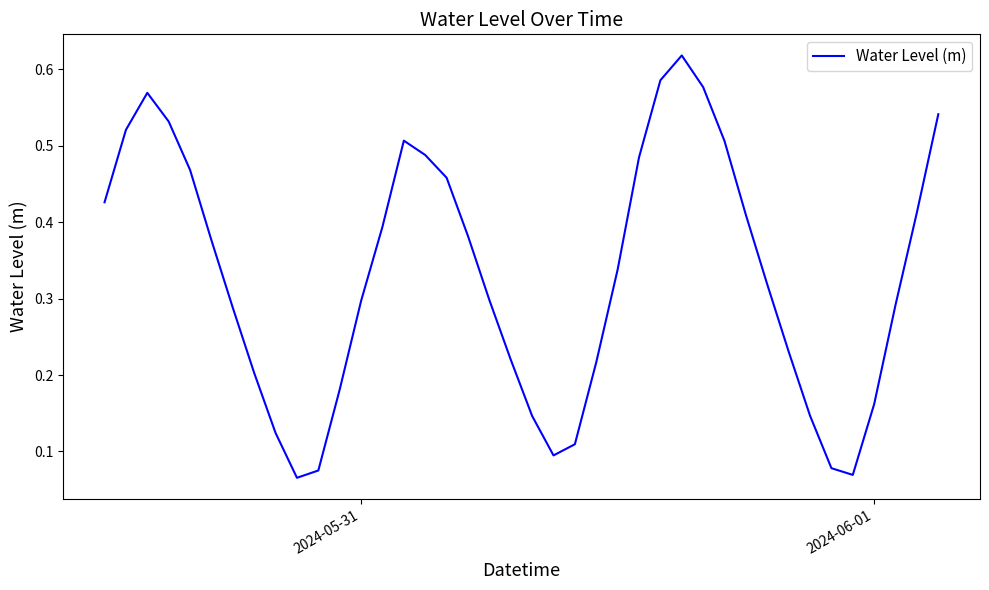

Reading right to left, list all the values displayed in this chart.

0.5	0.4	0.3	0.2	0.1	0.1	0.1	0.2	0.3	0.4	0.5	0.6	0.6	0.6	0.5	0.3	0.2	0.1	0.1	0.1	0.2	0.3	0.4	0.5	0.5	0.5	0.4	0.3	0.2	0.1	0.1	0.1	0.2	0.3	0.4	0.5	0.5	0.6	0.5	0.4